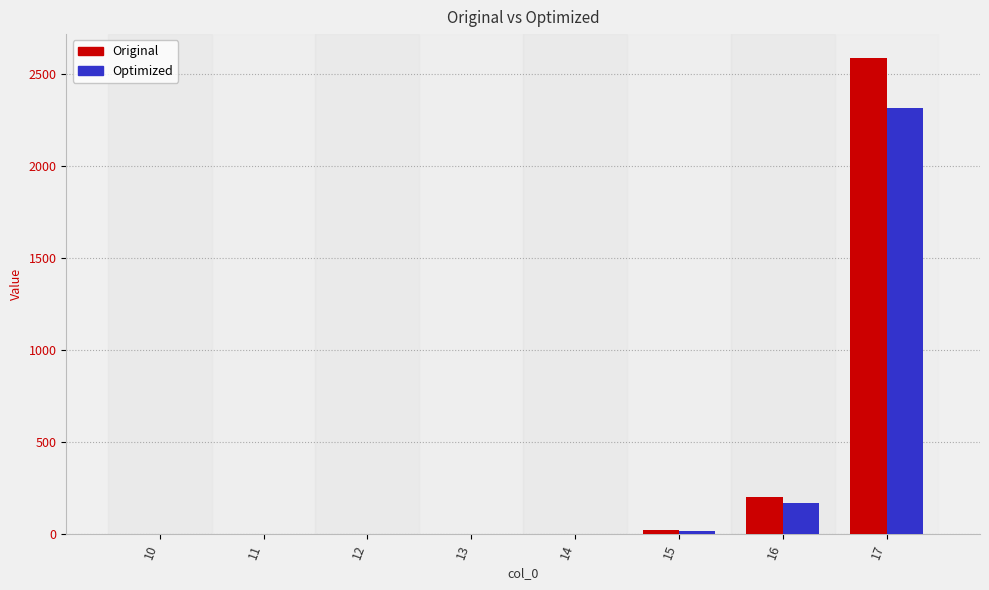

Which series changed the most between 11 and 16?

Original